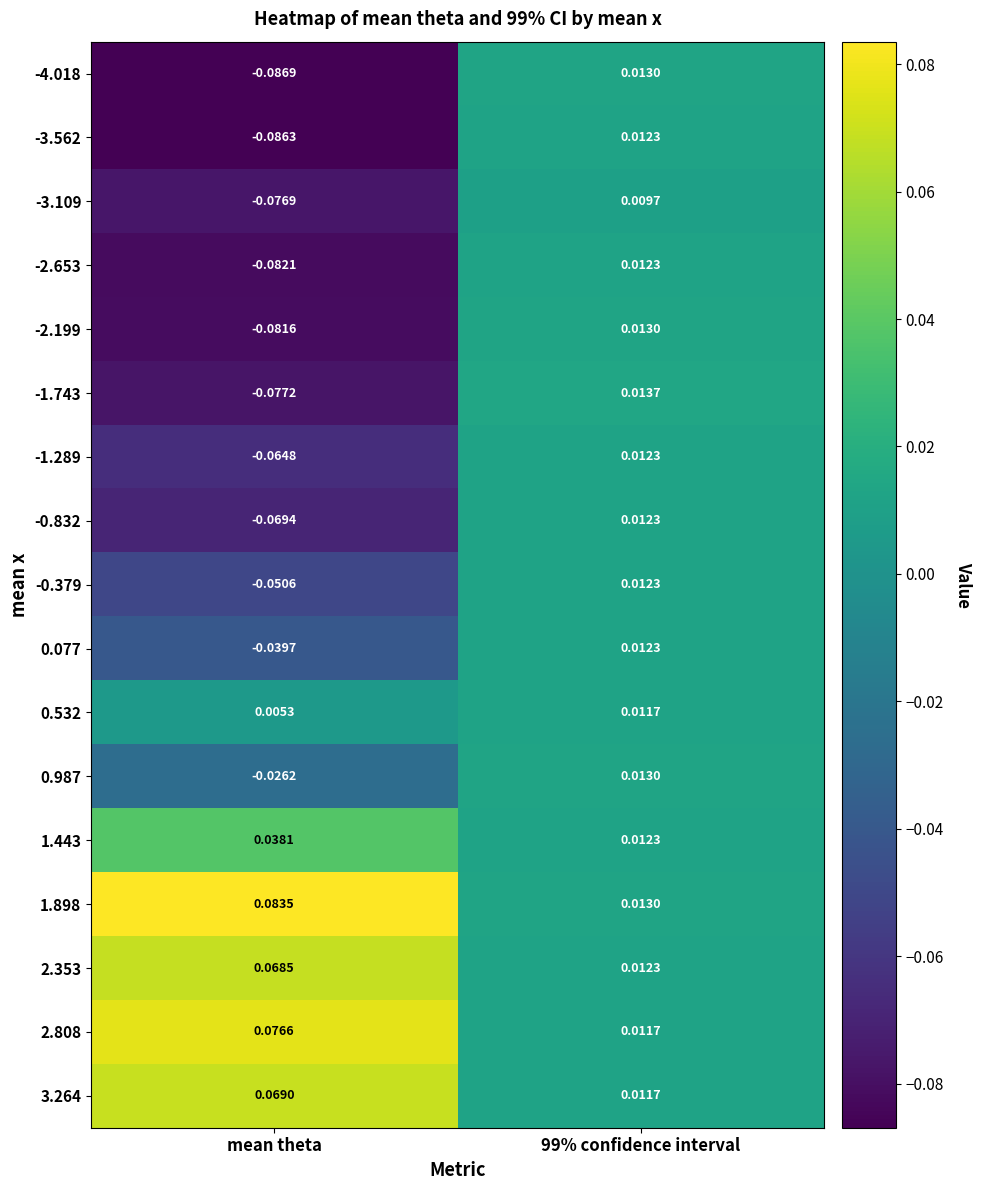

Which category has the lowest value in the -0.379 series?

mean theta